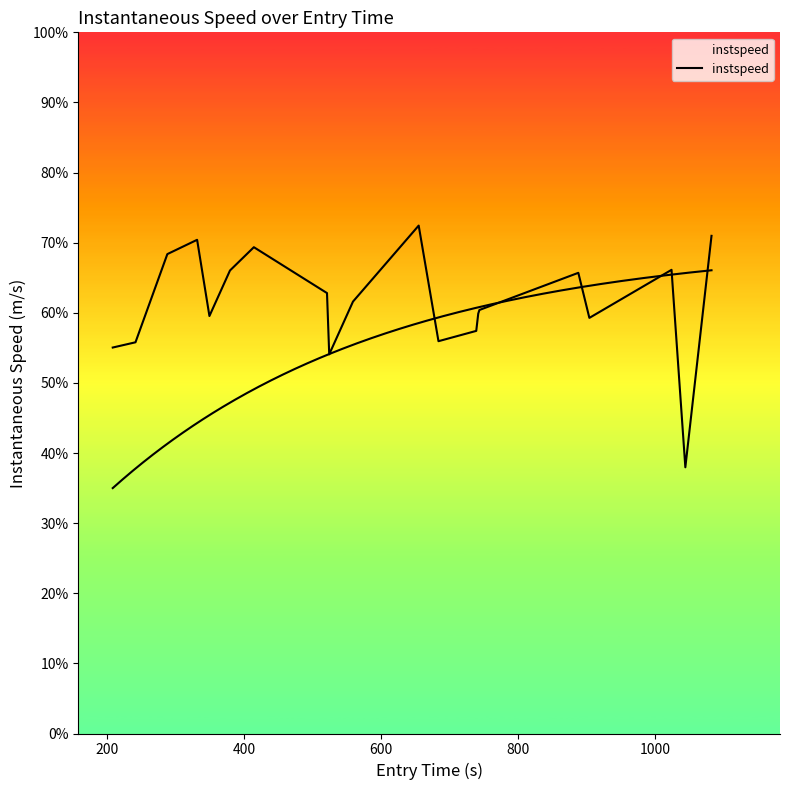

How many points are lower than both their immediate neighbors (excluding endpoints)?

5